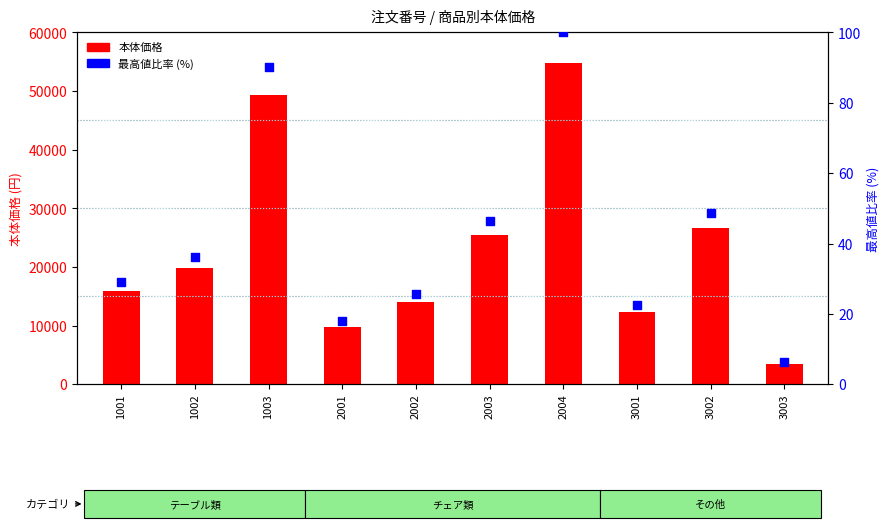

Is the value of 本体価格 at 2003 greater than the value of 最高値比率 (%) at 2003?

Yes